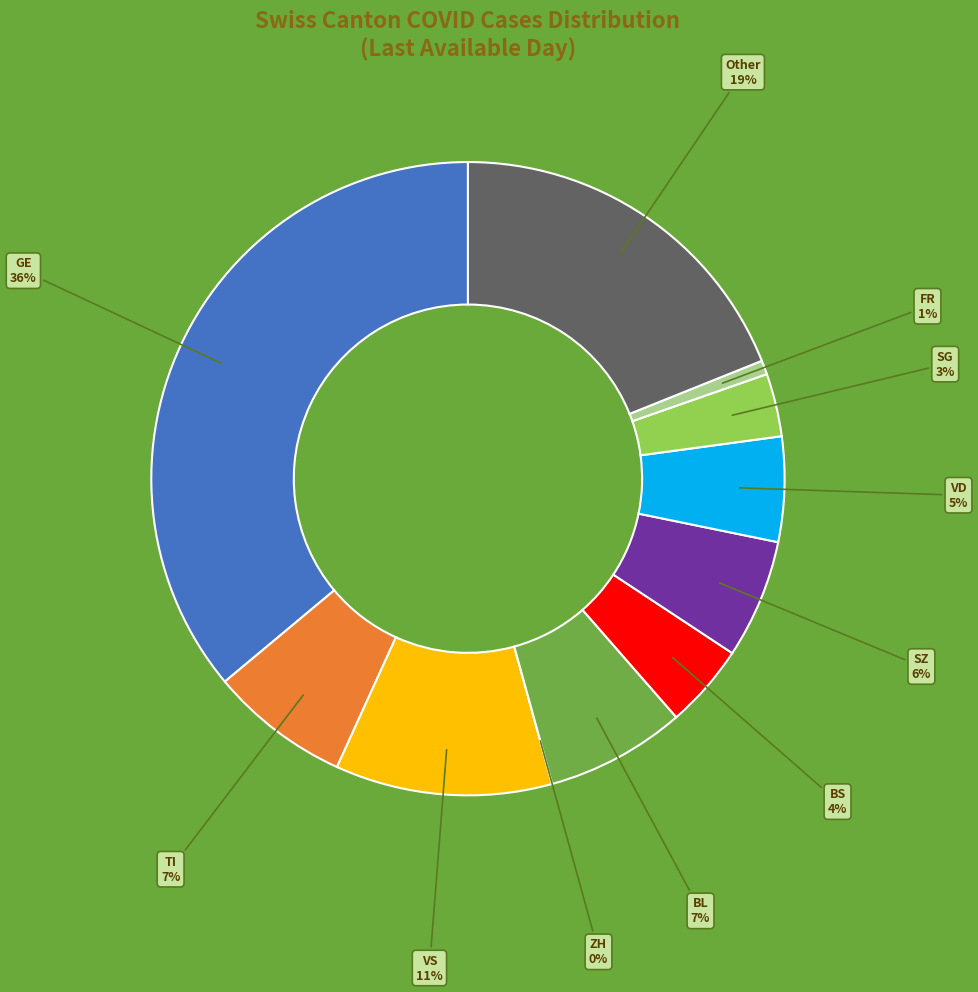

Is there any slice that represents more than half of the pie?

No